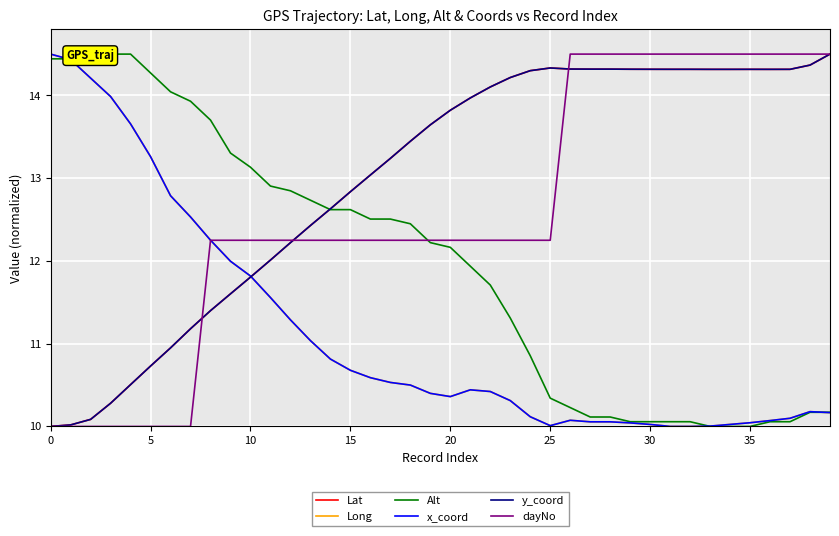

Where is the first local maximum for Lat?

25